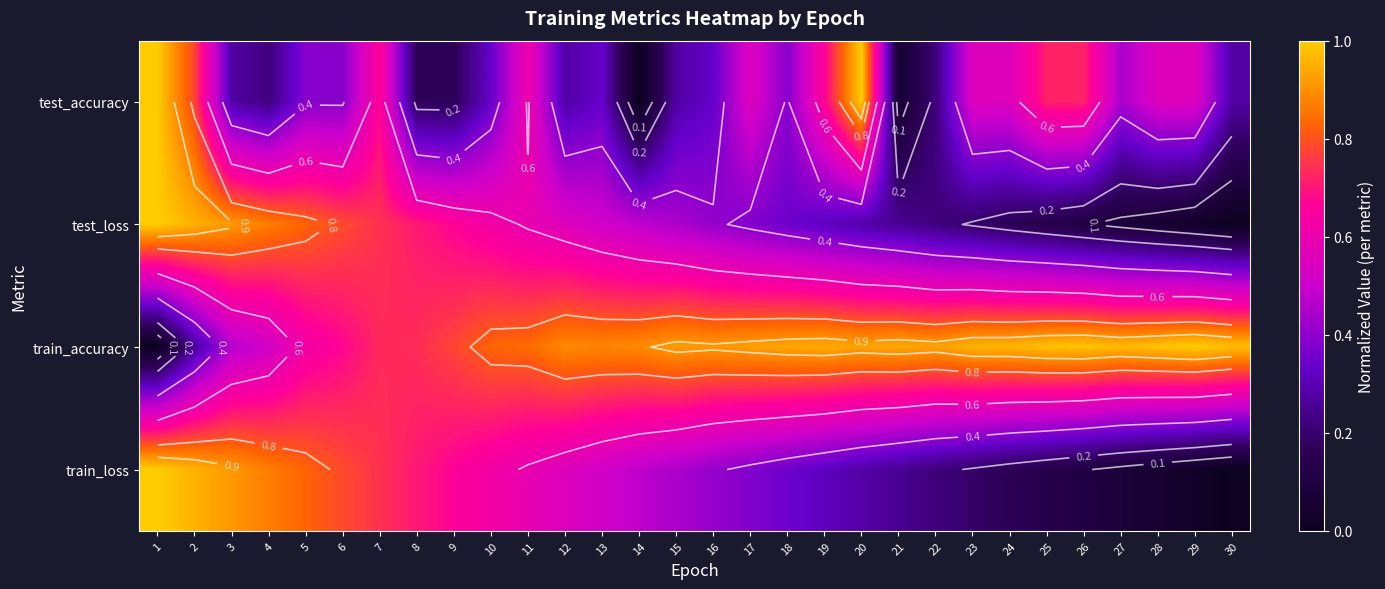

Which series has the largest range (max minus min)?

test_accuracy